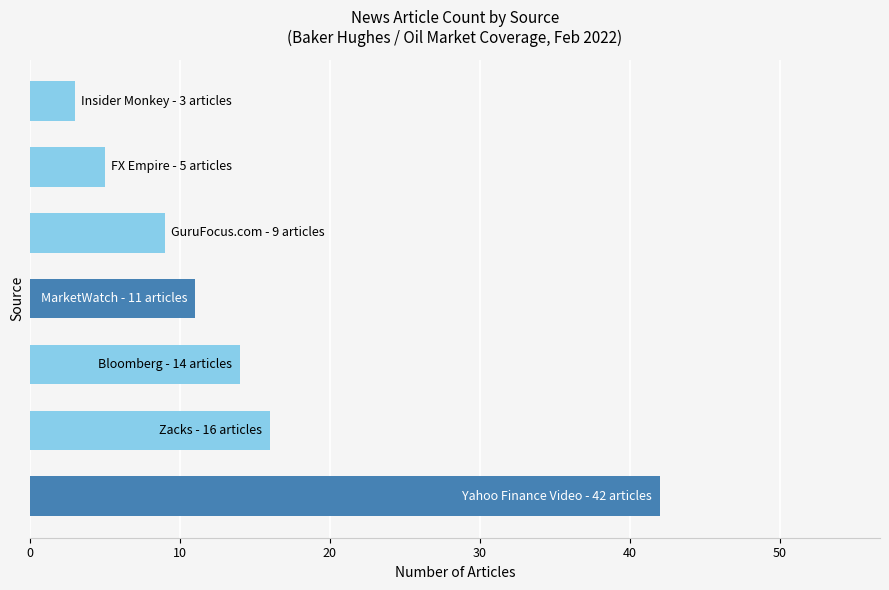

What is the average value?

14